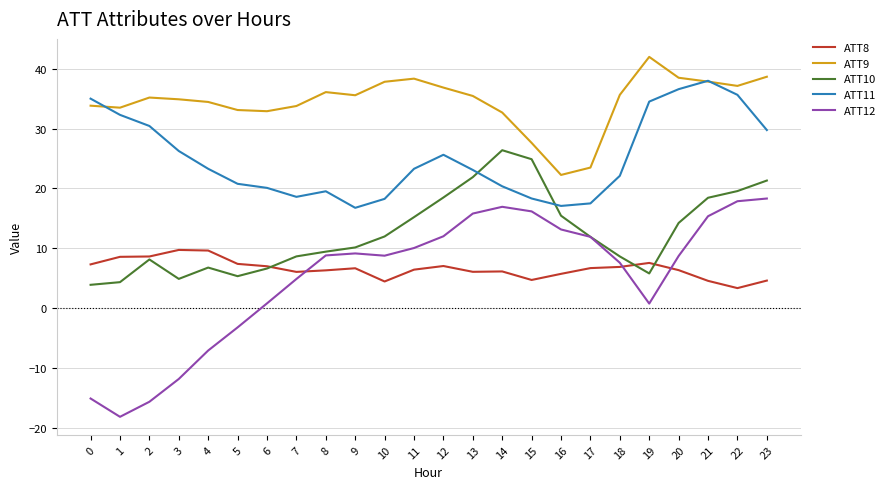

True or false: ATT12 and ATT8 intersect in this chart.

True